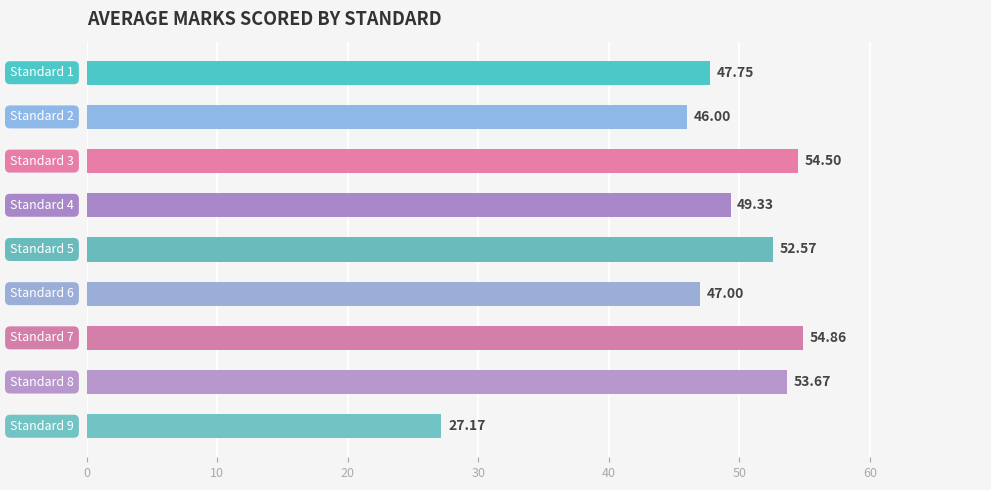

What is the difference between the second highest and minimum values?

27.3